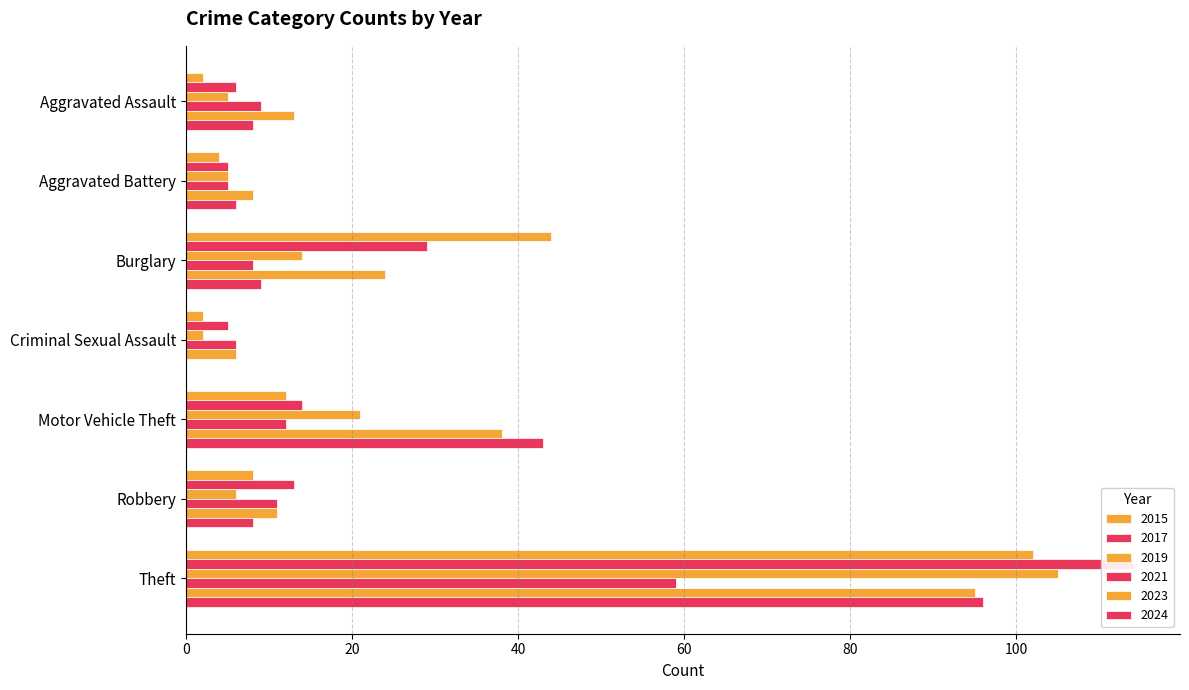

Where is 2021 nearest to the value 32?

Motor Vehicle Theft